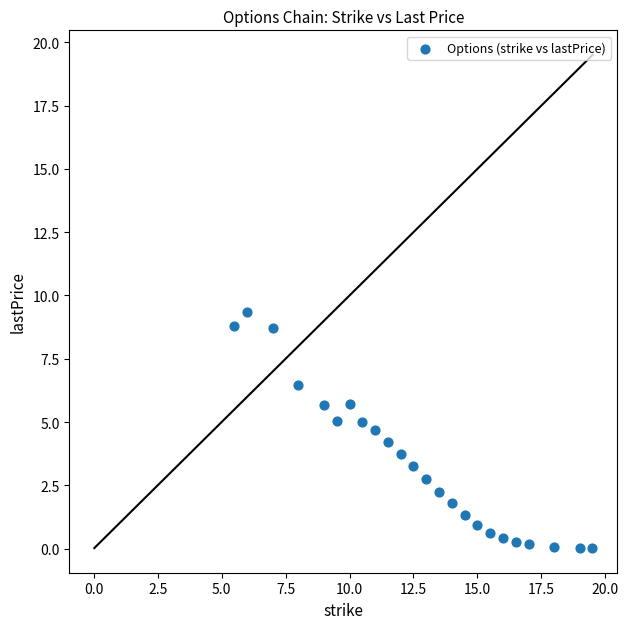

What is the range of Y values (max minus min)?

9.3